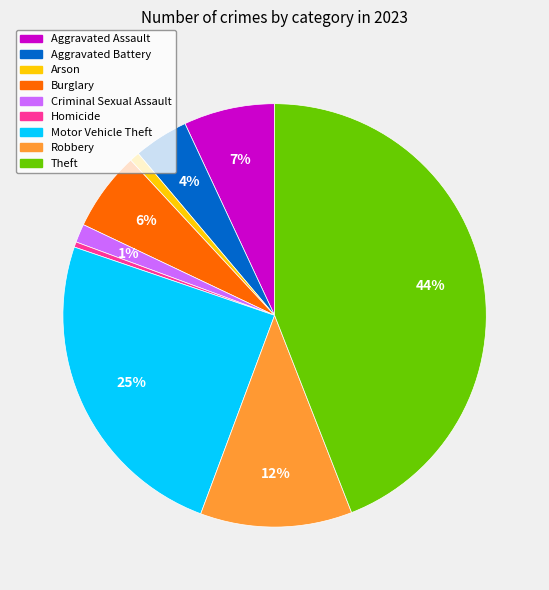

What is the largest slice in the pie chart?

Theft